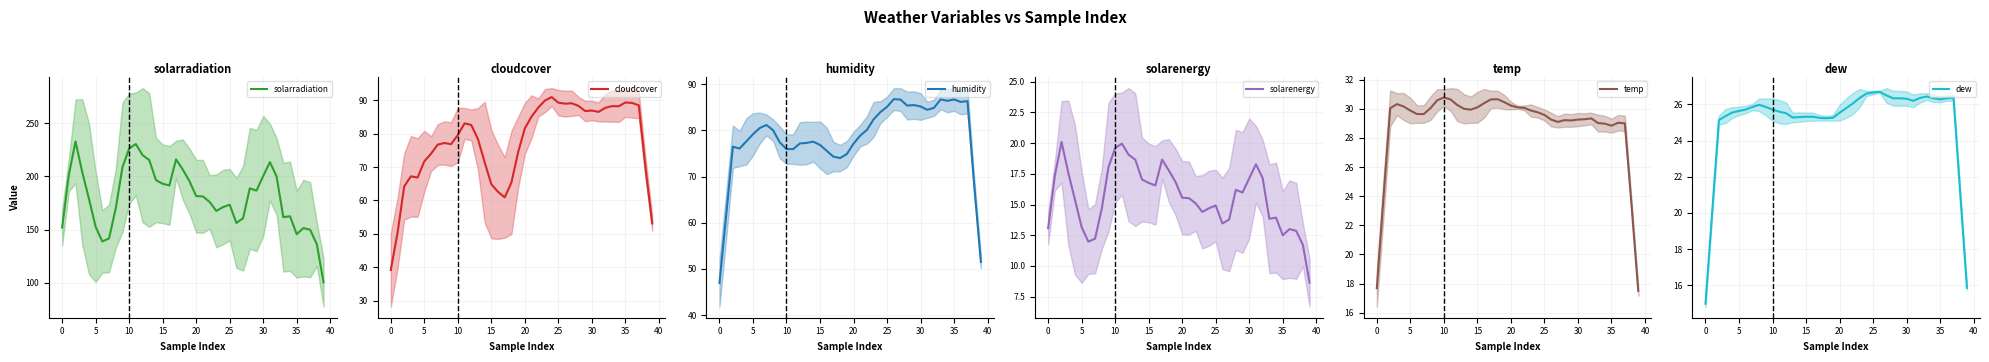

The value of dew at 18 is 36.7. True or false?

False